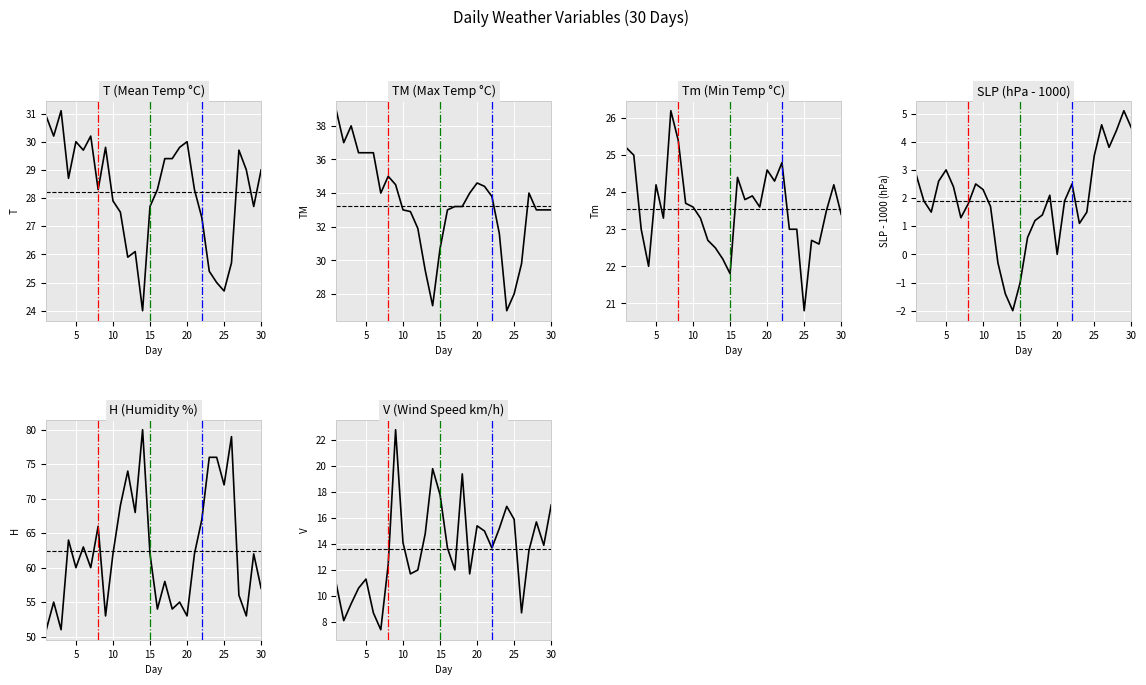

True or false: Tm has a value of 36.3 at 18.

False